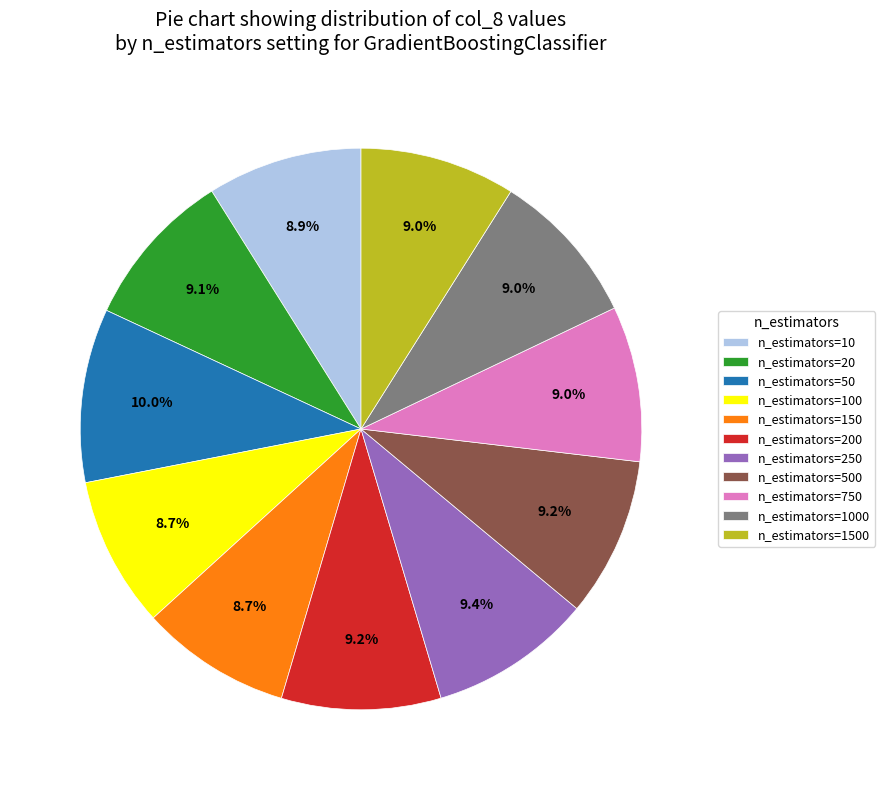

To the nearest percent, what percentage of the pie is n_estimators=100?

9%